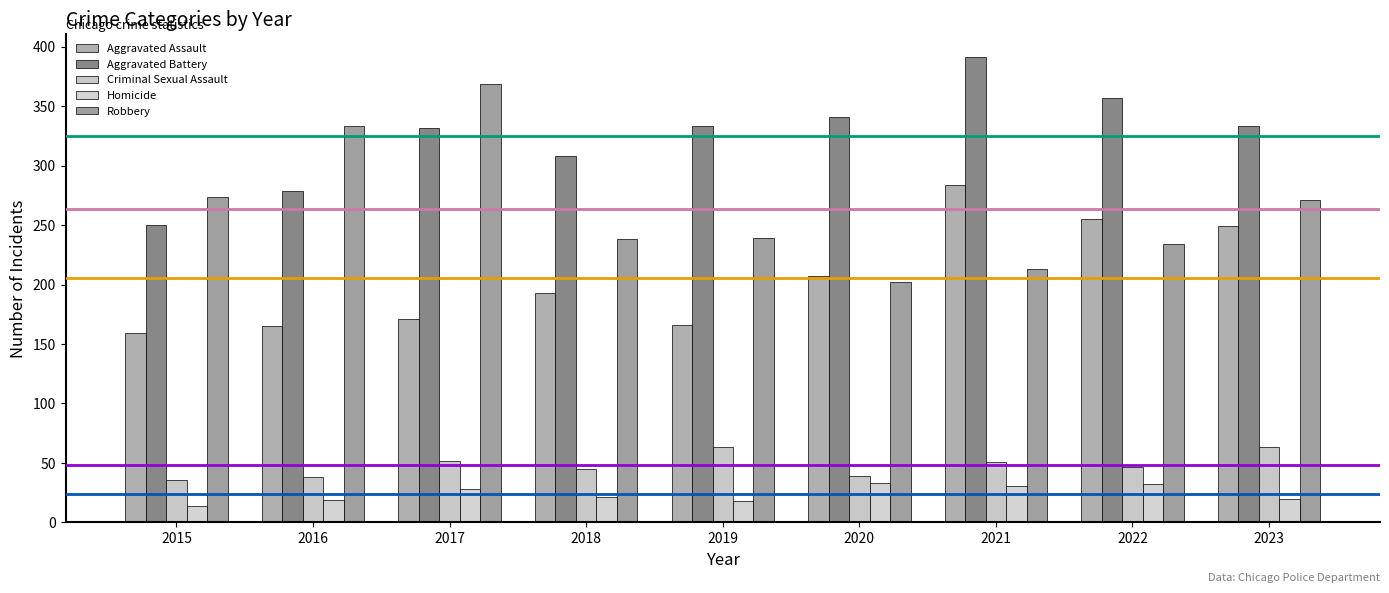

How many values in the Aggravated Assault series are below 193?

4